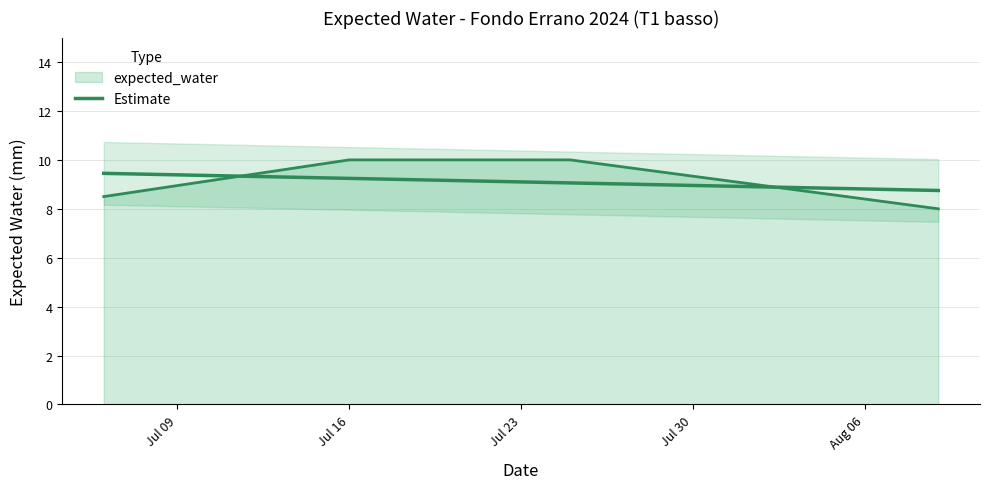

What is the average value?

9.1